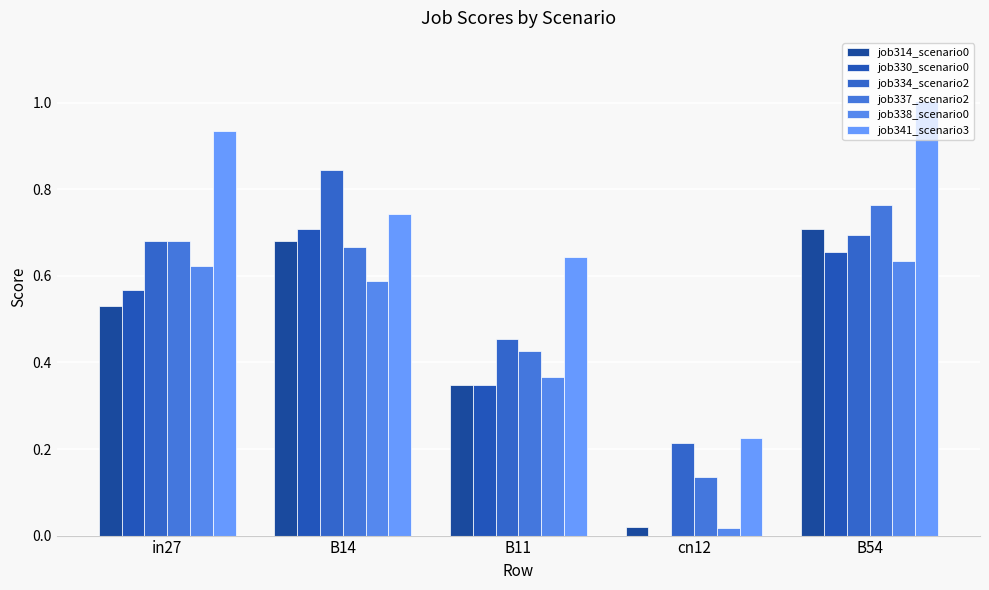

How many data points in job330_scenario0 are above 0?

4